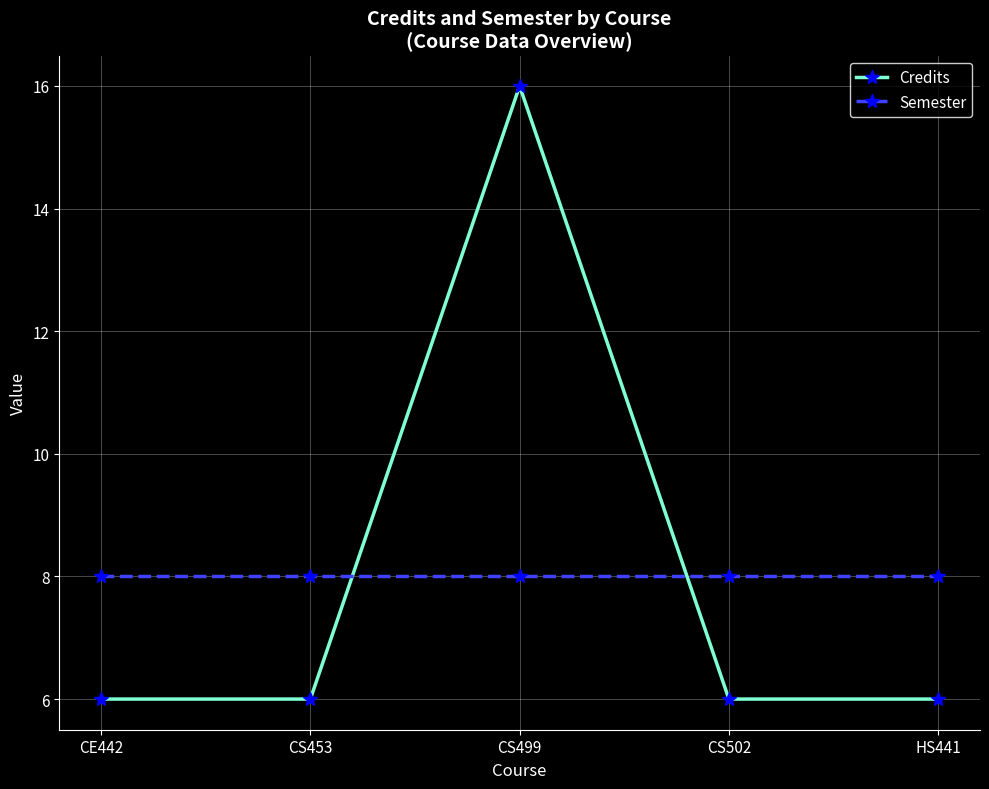

After their last crossing, which series has the higher values: Credits or Semester?

Semester